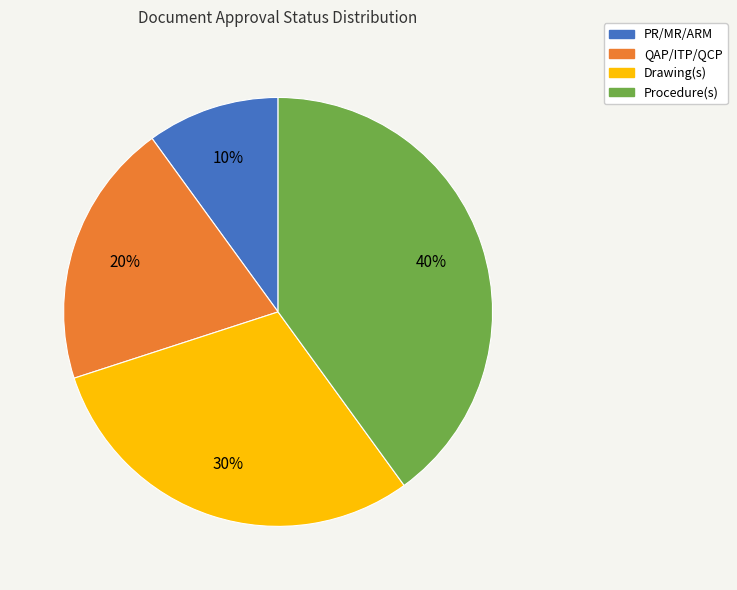

Combined, do Drawing(s) and PR/MR/ARM account for over 50%?

No